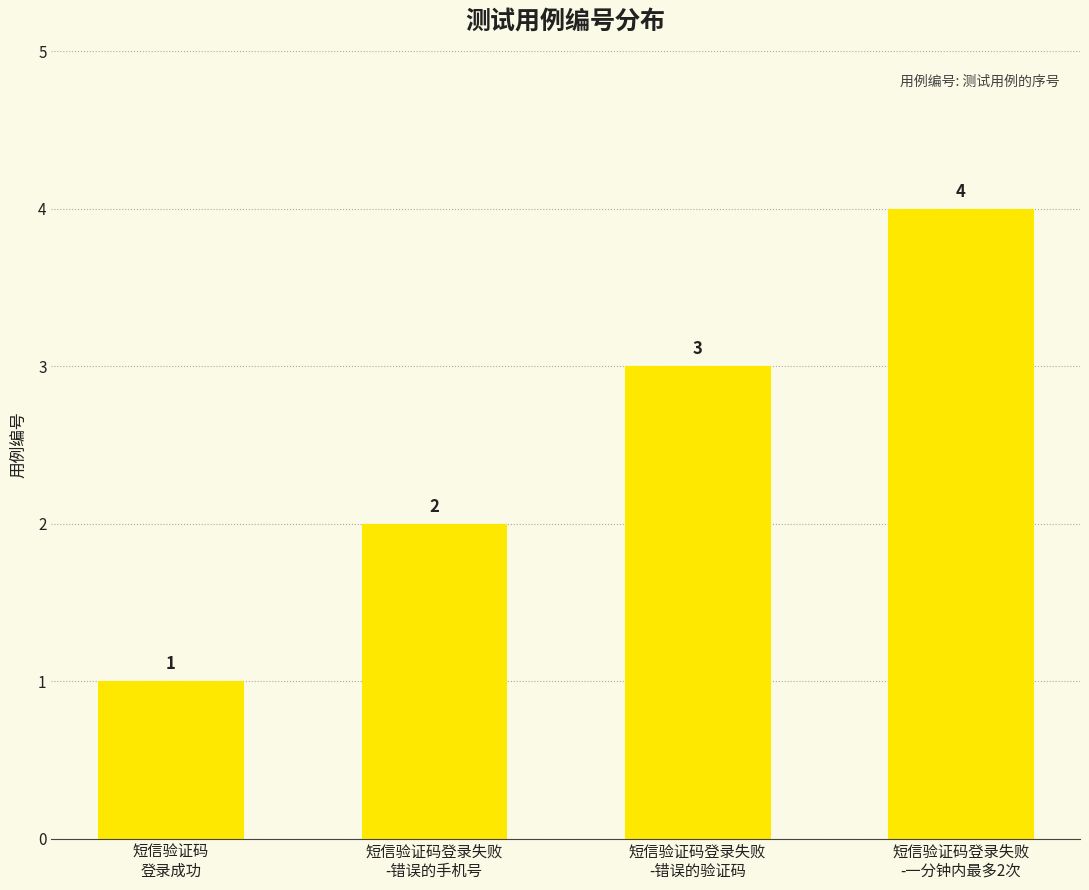

Which label corresponds to the largest value in the chart?

短信验证码登录失败
-一分钟内最多2次